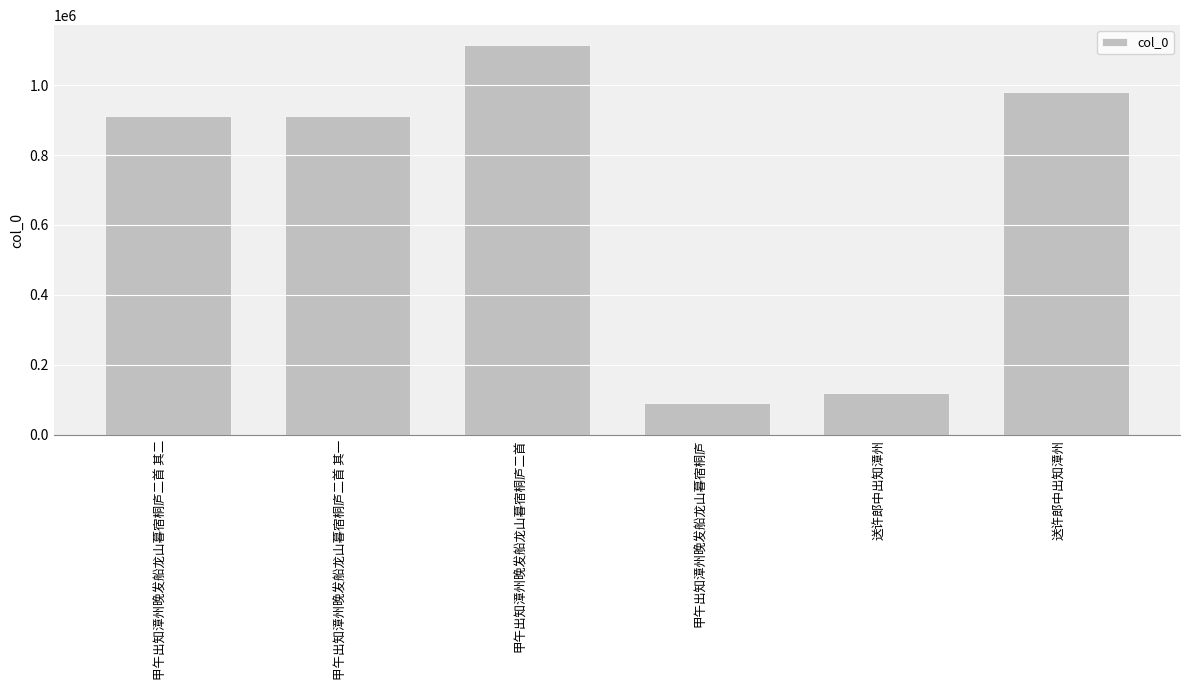

How many data points are less than 912219?

3